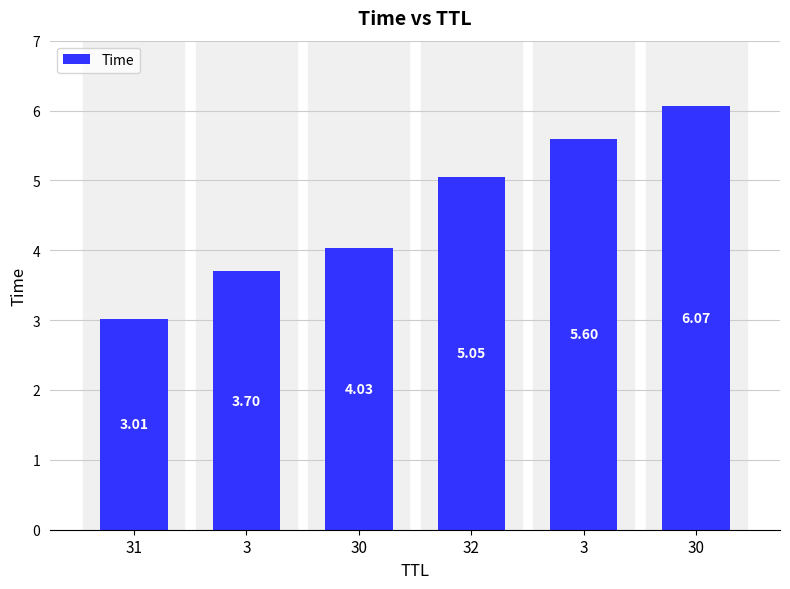

Which category has the lowest value across all series?

31